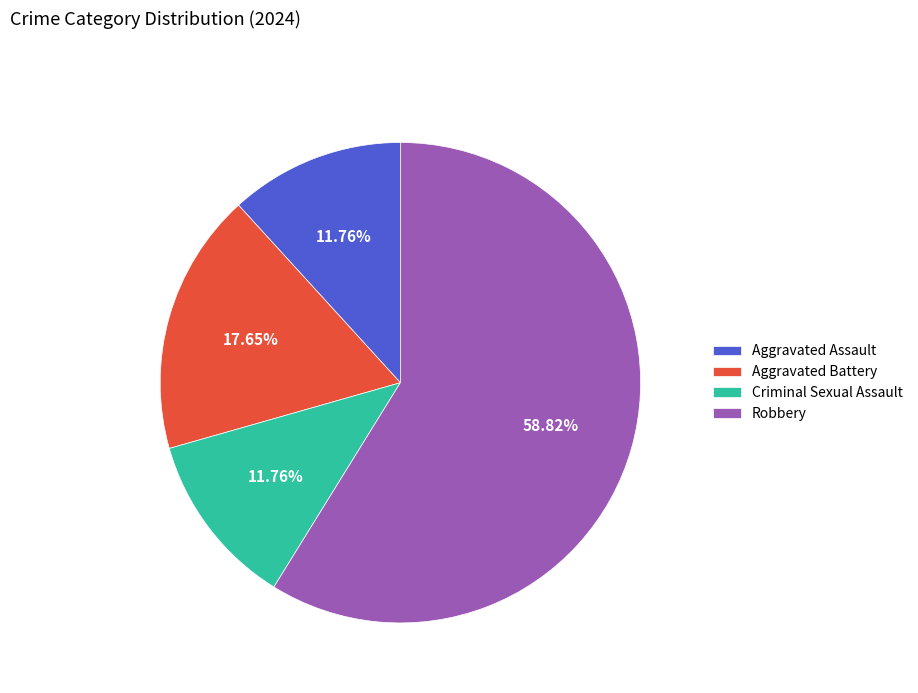

Is it true that Aggravated Assault is 2% of the pie?

False